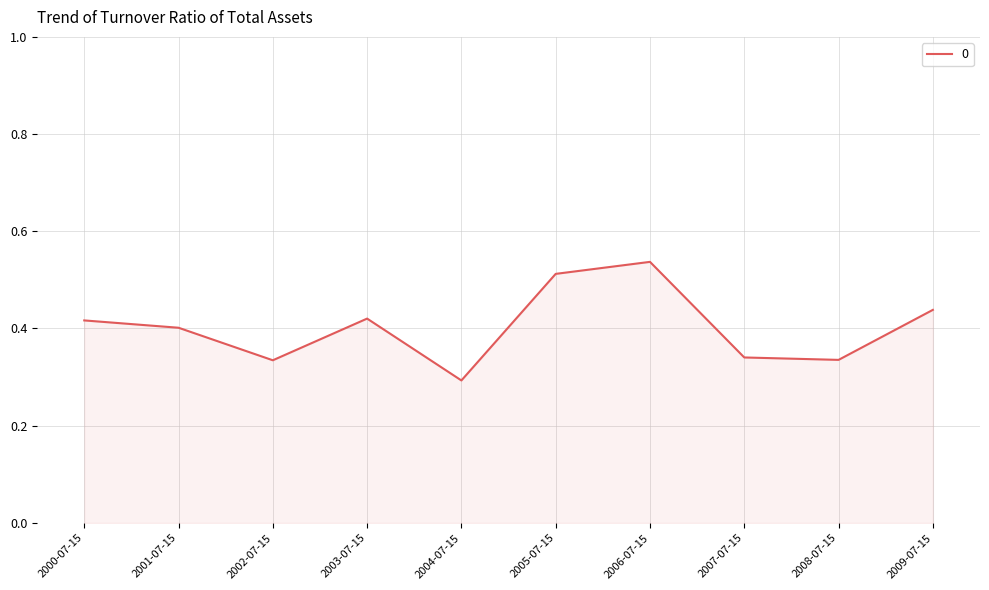

What is the change in value from 2005-07-15 to 2009-07-15?

-0.1